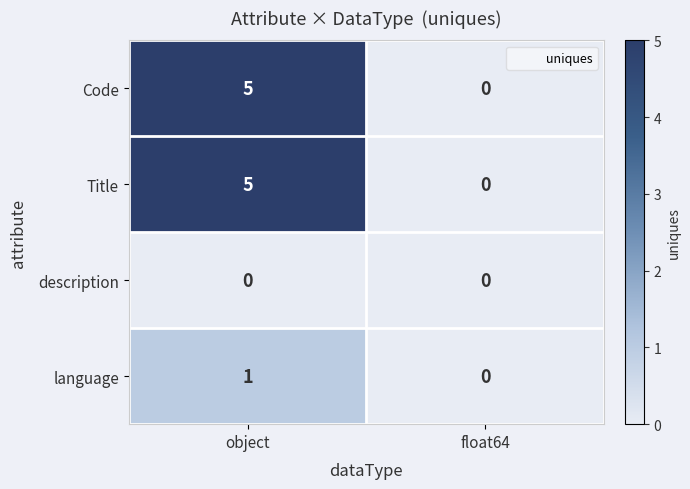

What is the difference between the highest and lowest values at object?

5